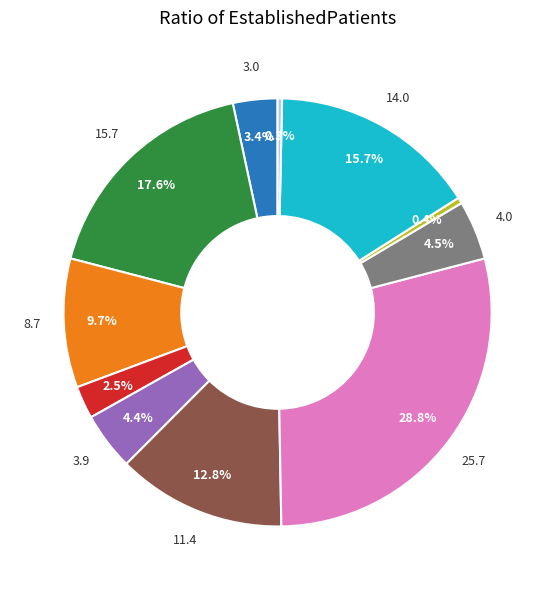

Is there a majority slice in this chart?

No